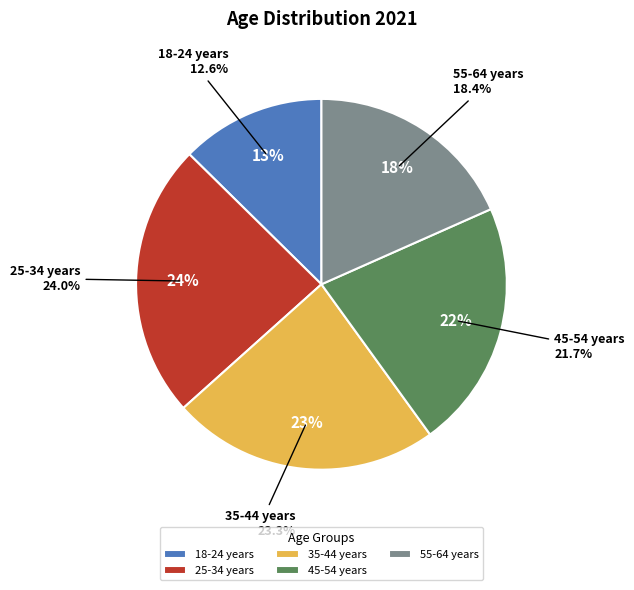

What percentage is NOT represented by 25-34 years?

76.0%